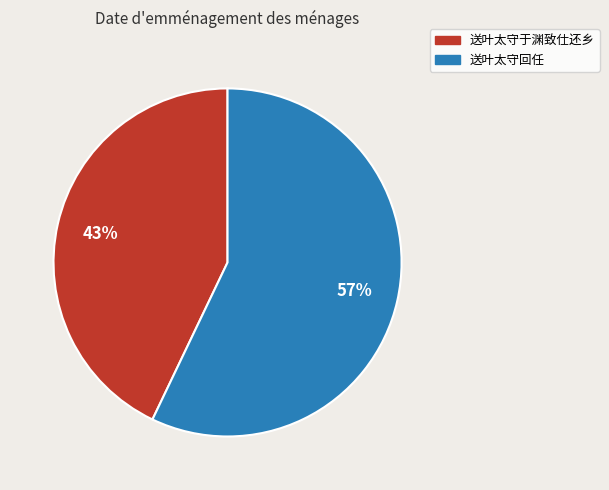

To the nearest percent, what is the average slice percentage?

50%